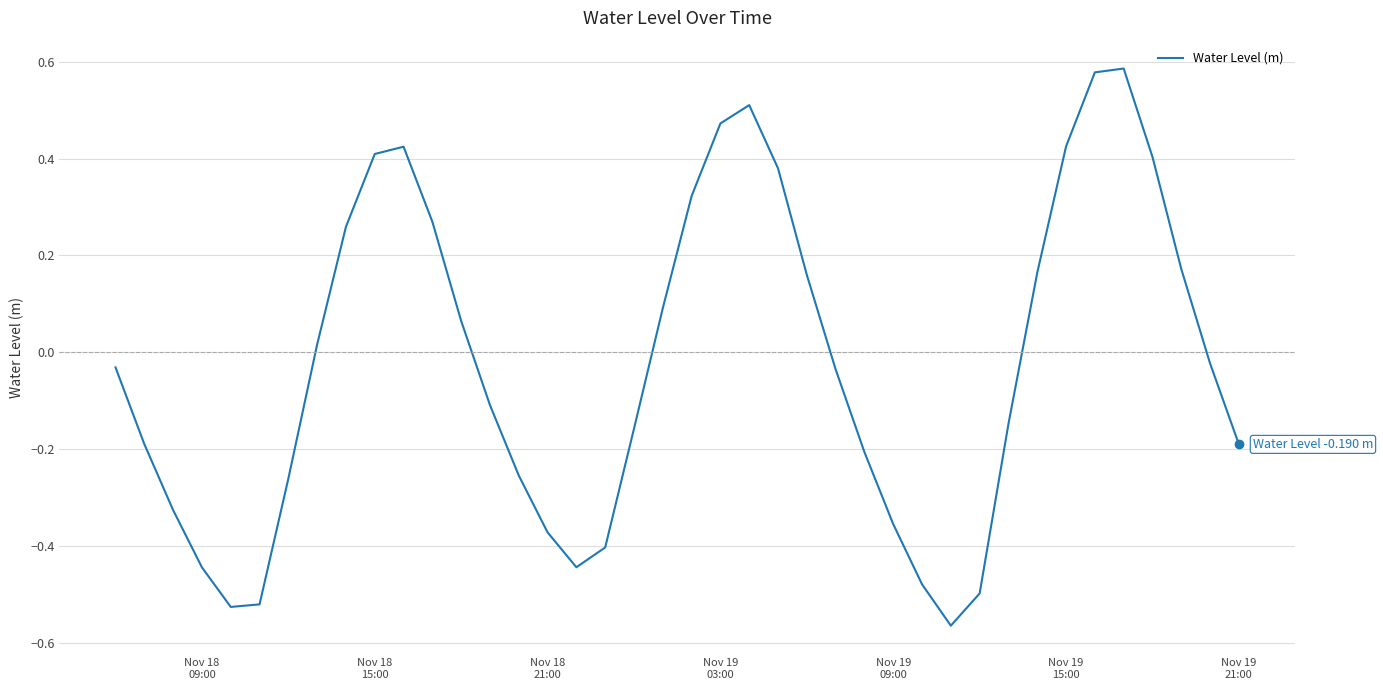

What is the difference between the maximum and minimum values?

1.1